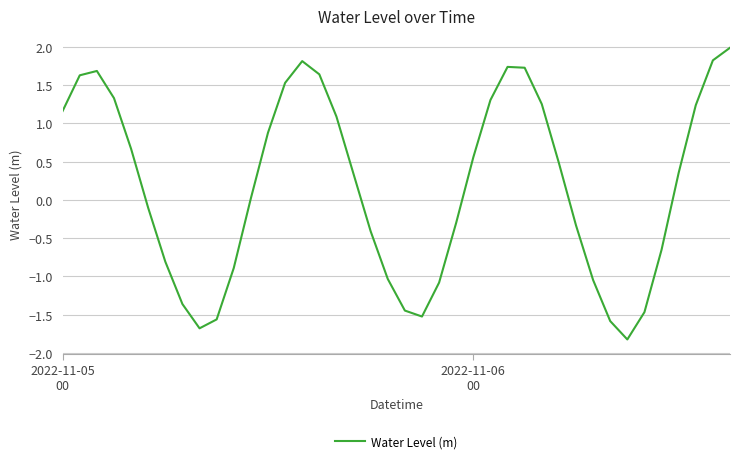

What is the difference between the maximum and minimum values?

3.8